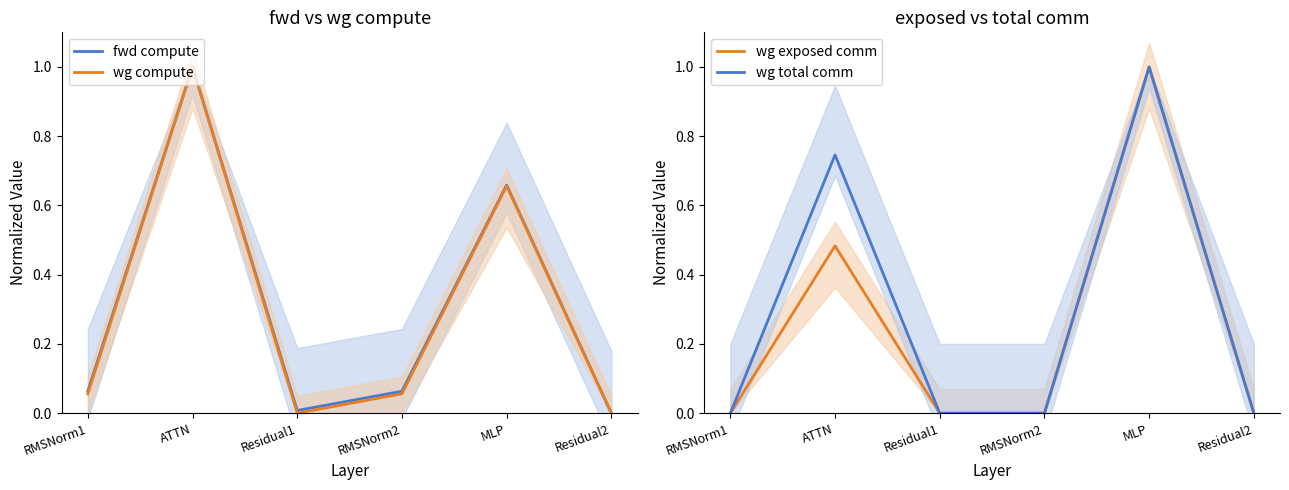

Where is fwd compute nearest to the value 0?

Residual2